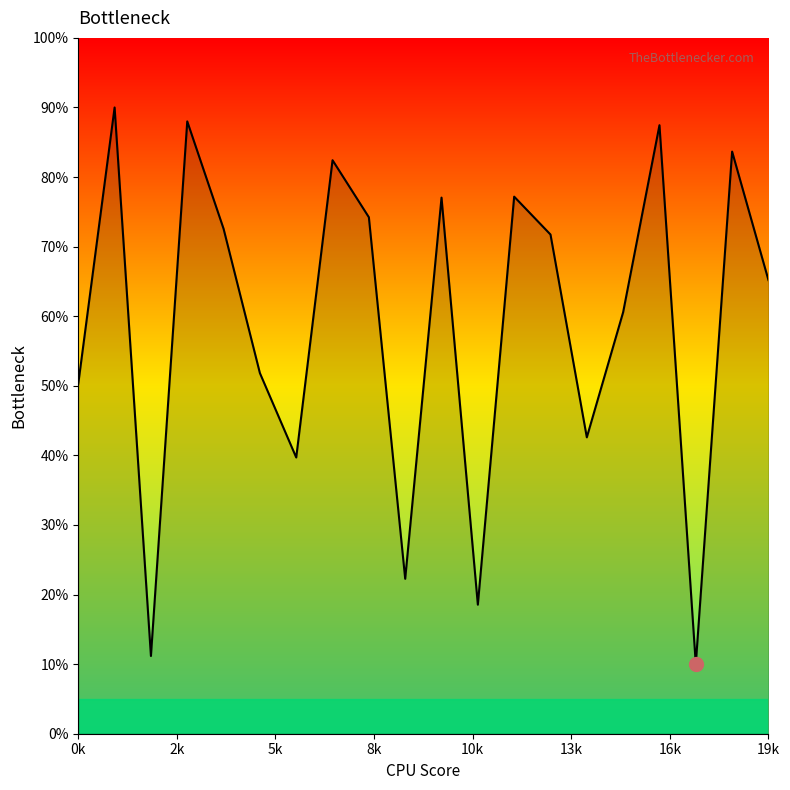

What is the minimum value shown in the chart?

10.0